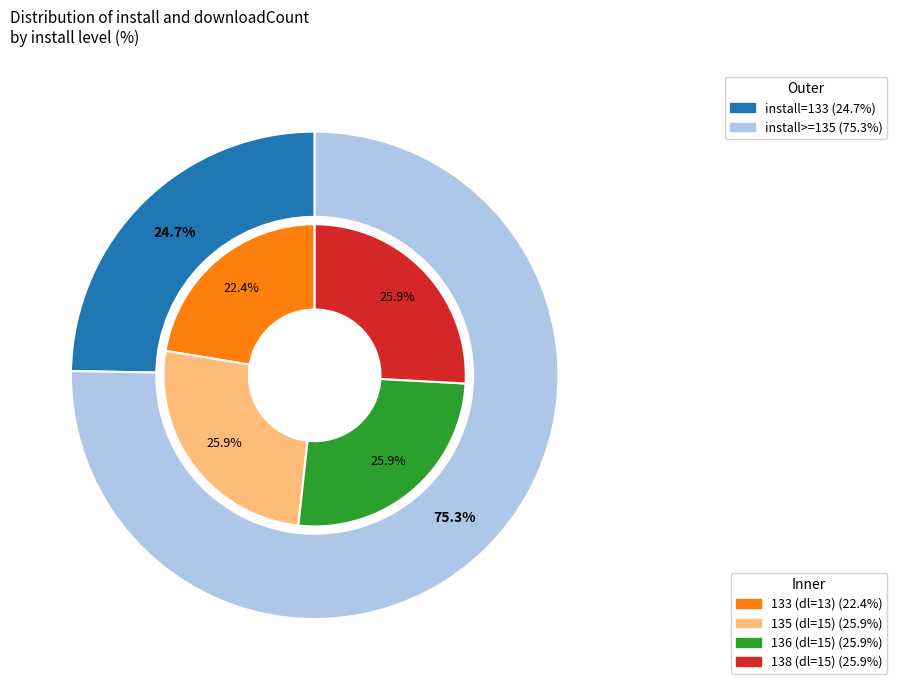

The install_133 slice represents 25% of the pie. True or false?

True